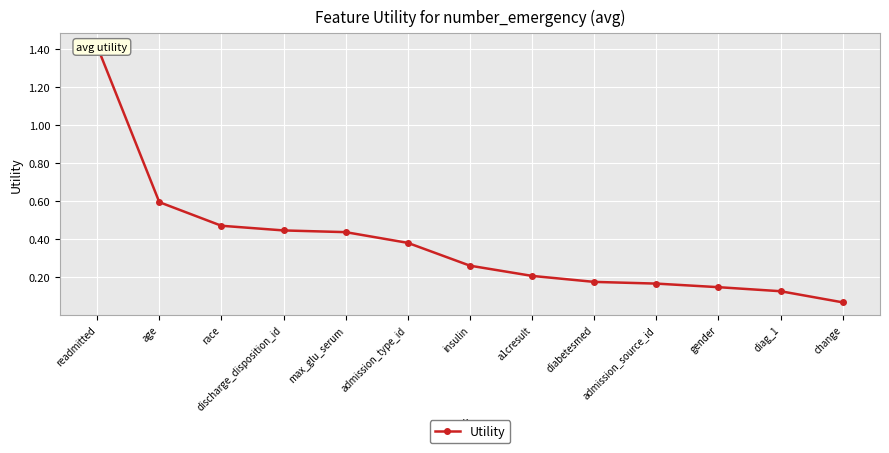

Which has a higher value, race or readmitted?

readmitted